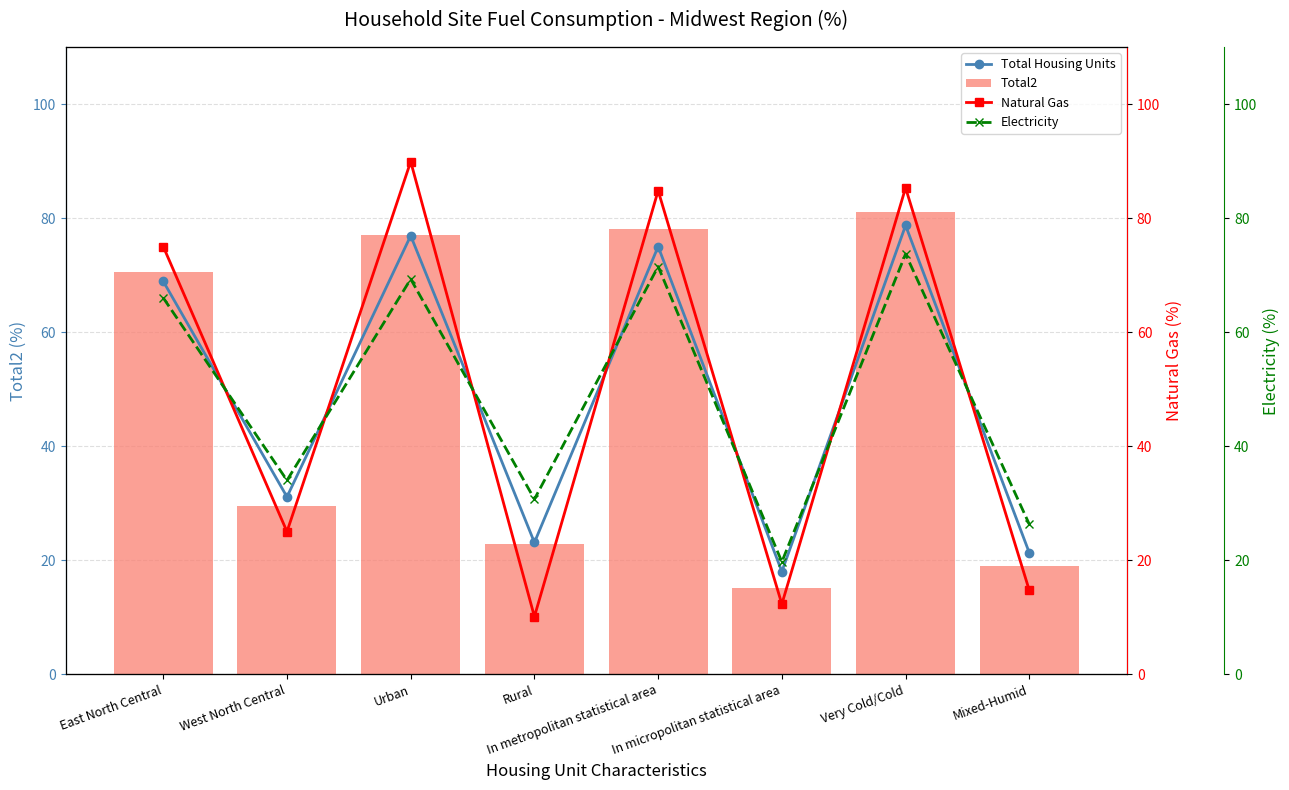

At which category does the chart reach its peak across all series?

Urban